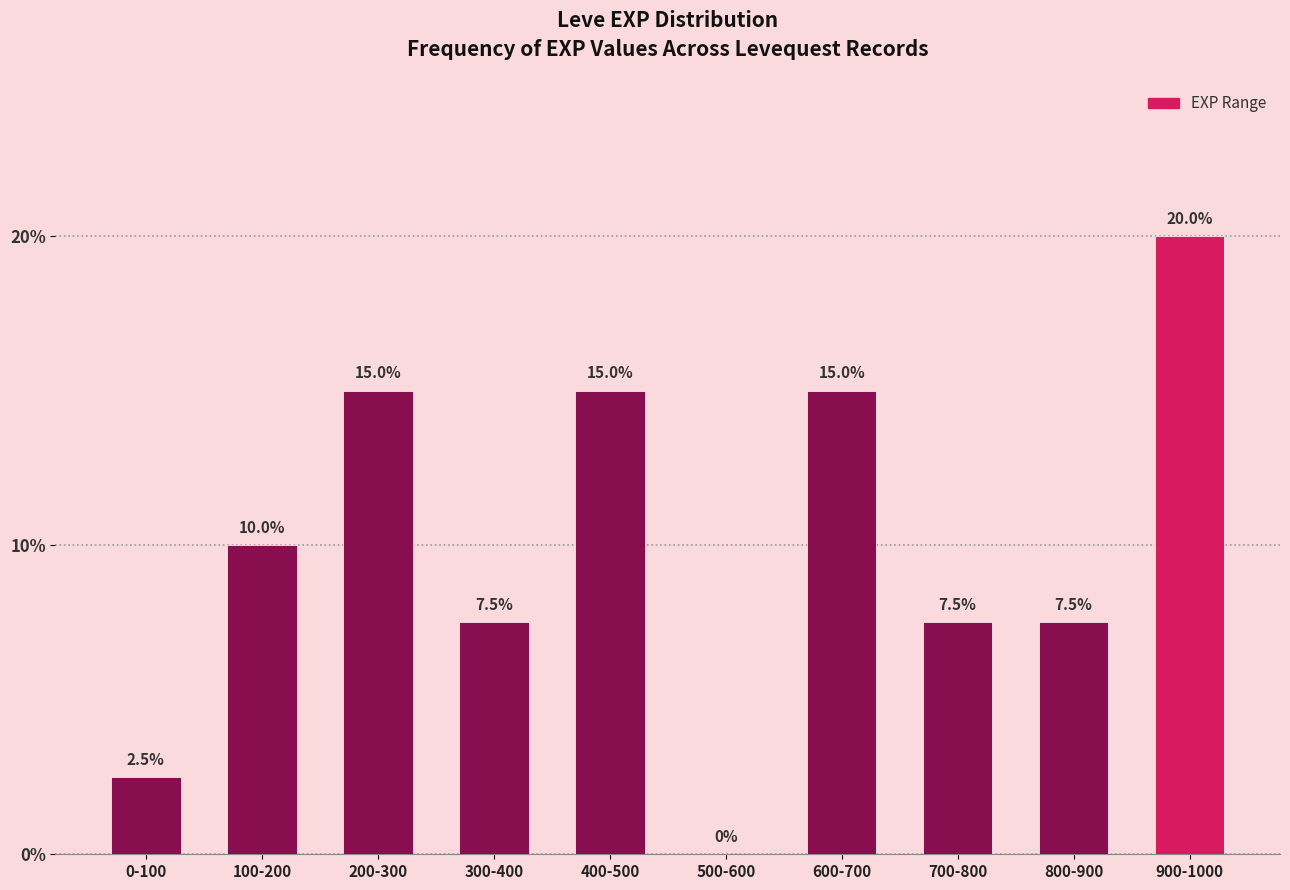

Reading left to right, extract all data points from this chart.

0-100=2.5	100-200=10.0	200-300=15.0	300-400=7.5	400-500=15.0	500-600=0.0	600-700=15.0	700-800=7.5	800-900=7.5	900-1000=20.0